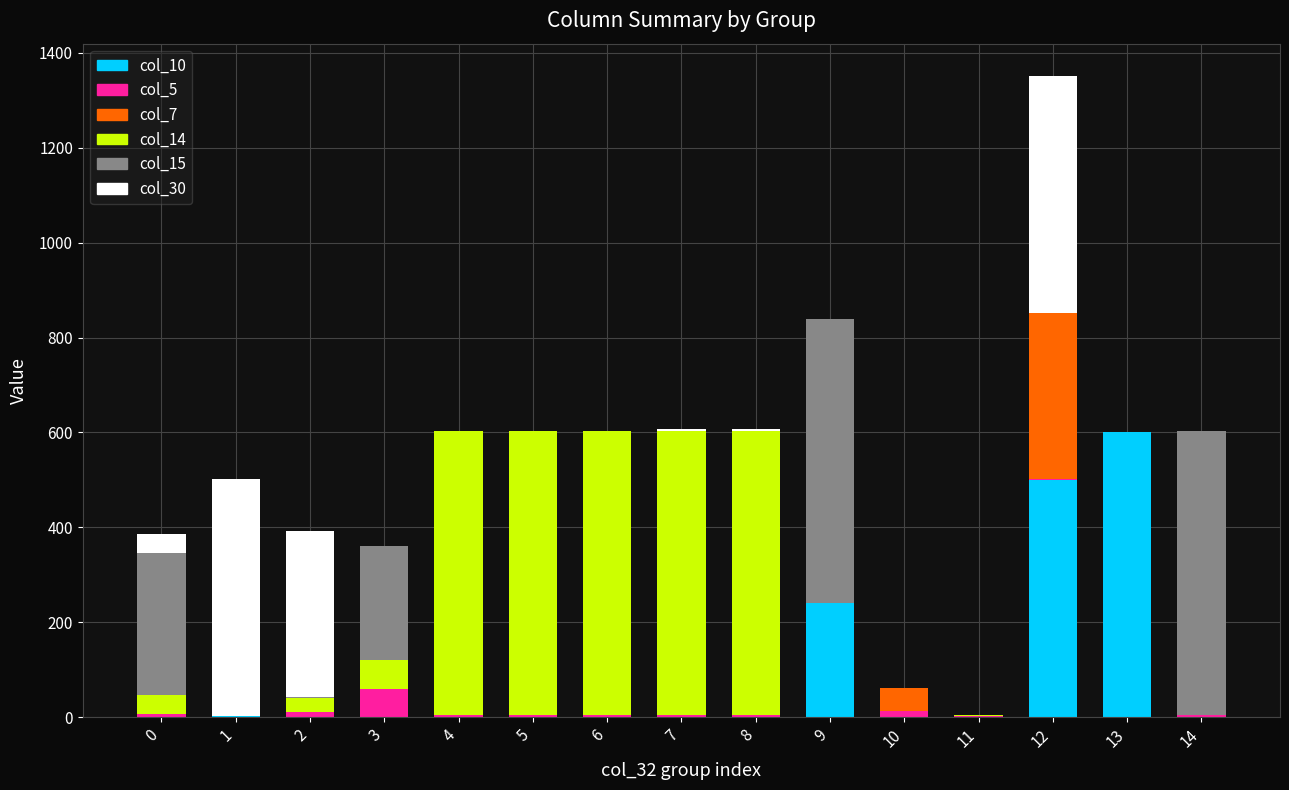

What is the total value across all series at 0?

386